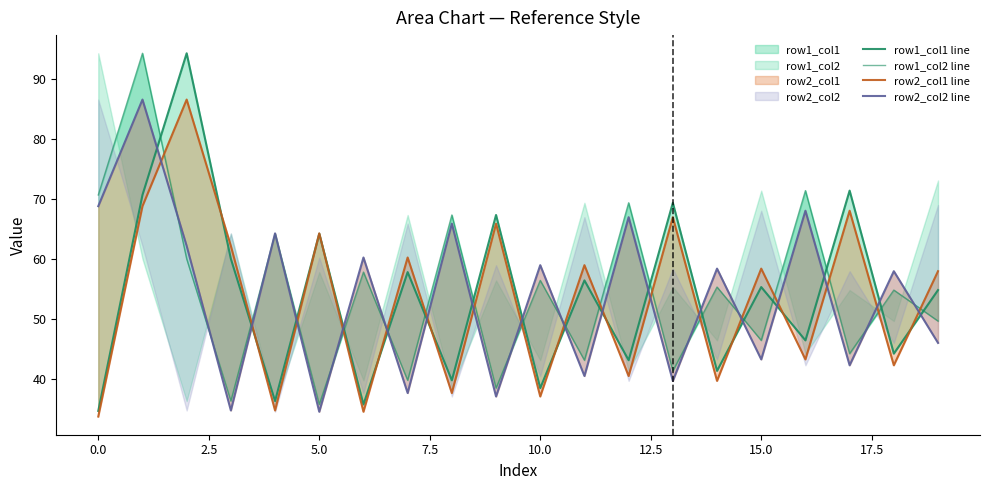

How many interior local peaks does the row1_col1 line series have?

8